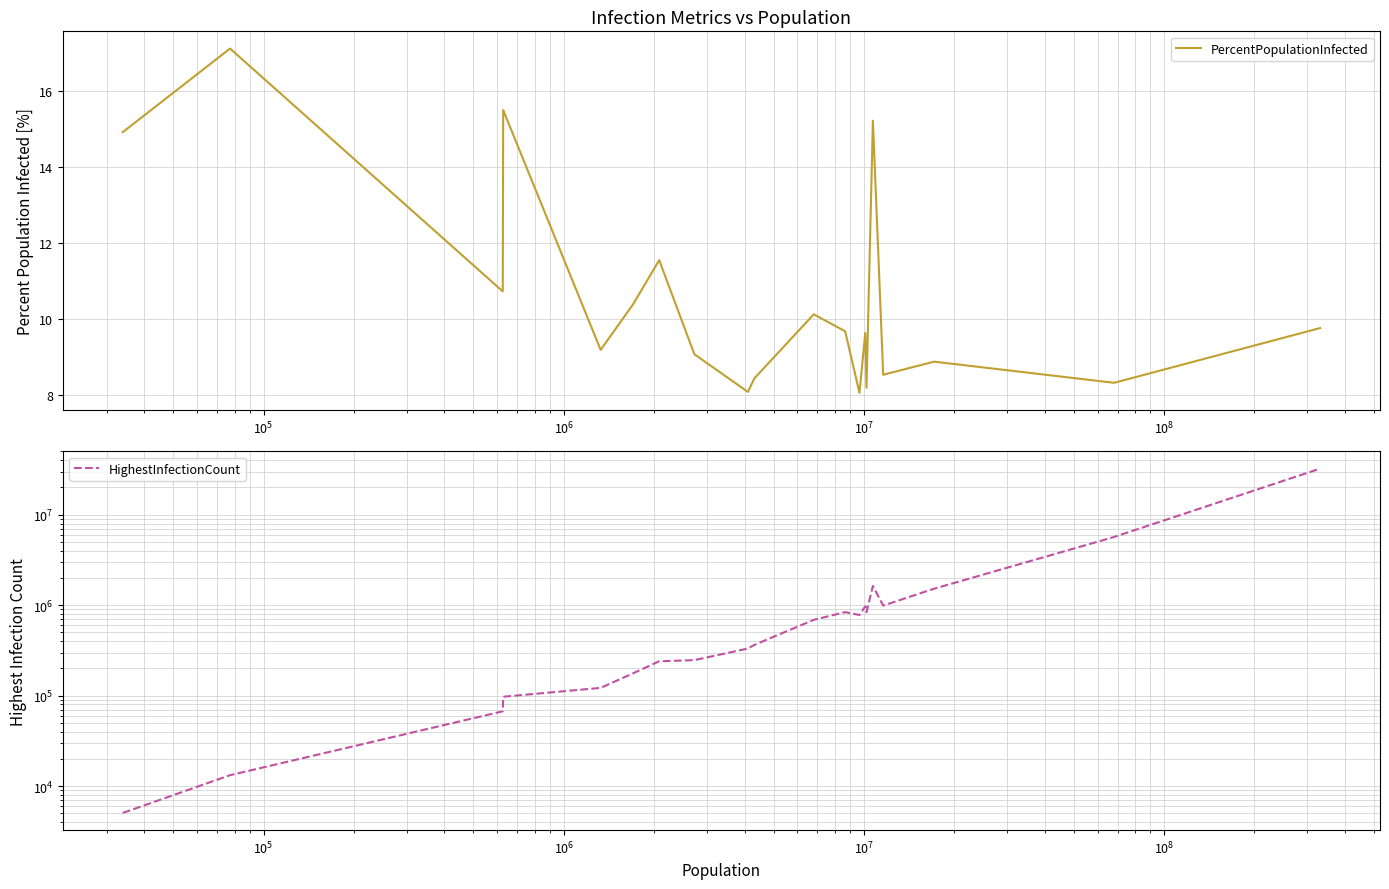

How many data points does each series have?

20